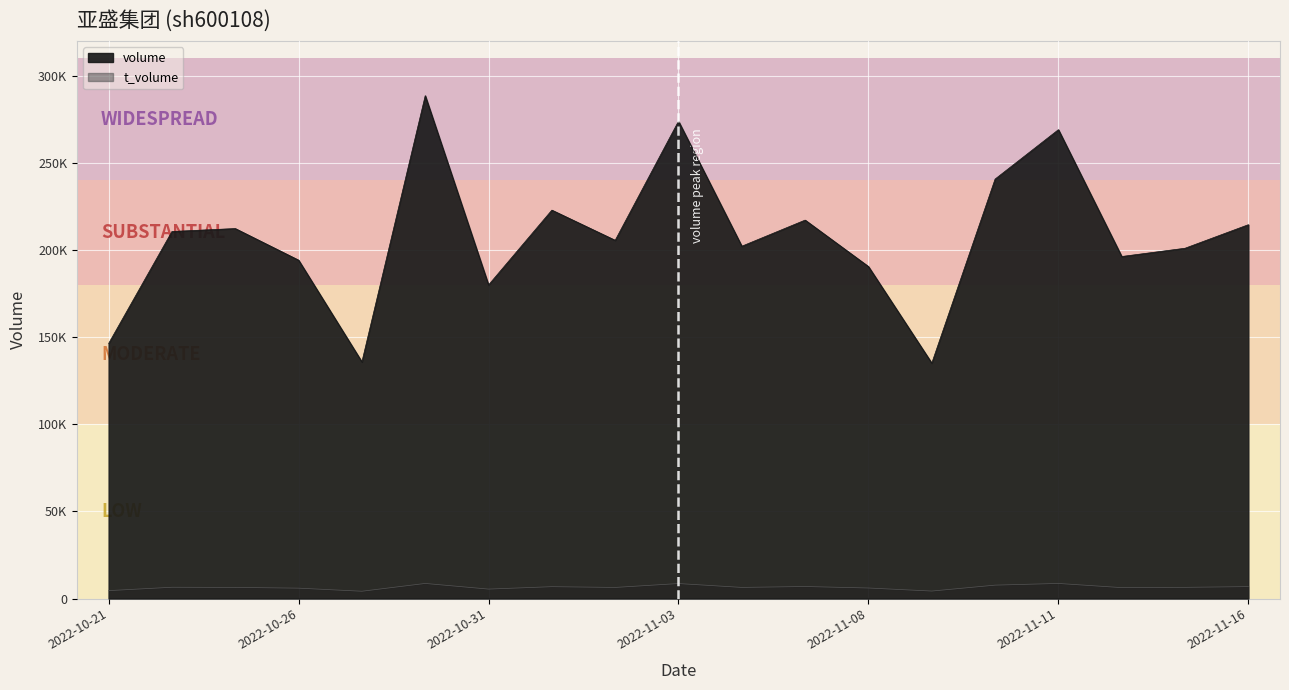

Reading right to left, extract all data points from this chart.

volume: 214523	201011	196273	269052	240706	135084	190506	217164	202172	273918	205573	222886	179959	288557	135795	194181	212313	210628	146371
t_volume: 6839	6420	6258	8656	7688	4289	6040	6896	6379	8600	6364	6803	5414	8658	4183	5953	6391	6471	4539